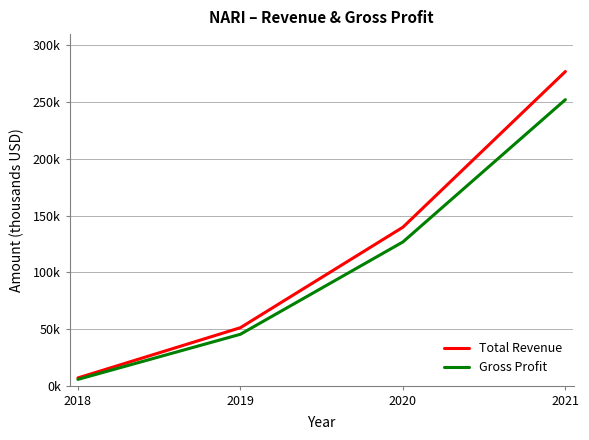

What are all the series names shown in the legend?

Total Revenue, Gross Profit